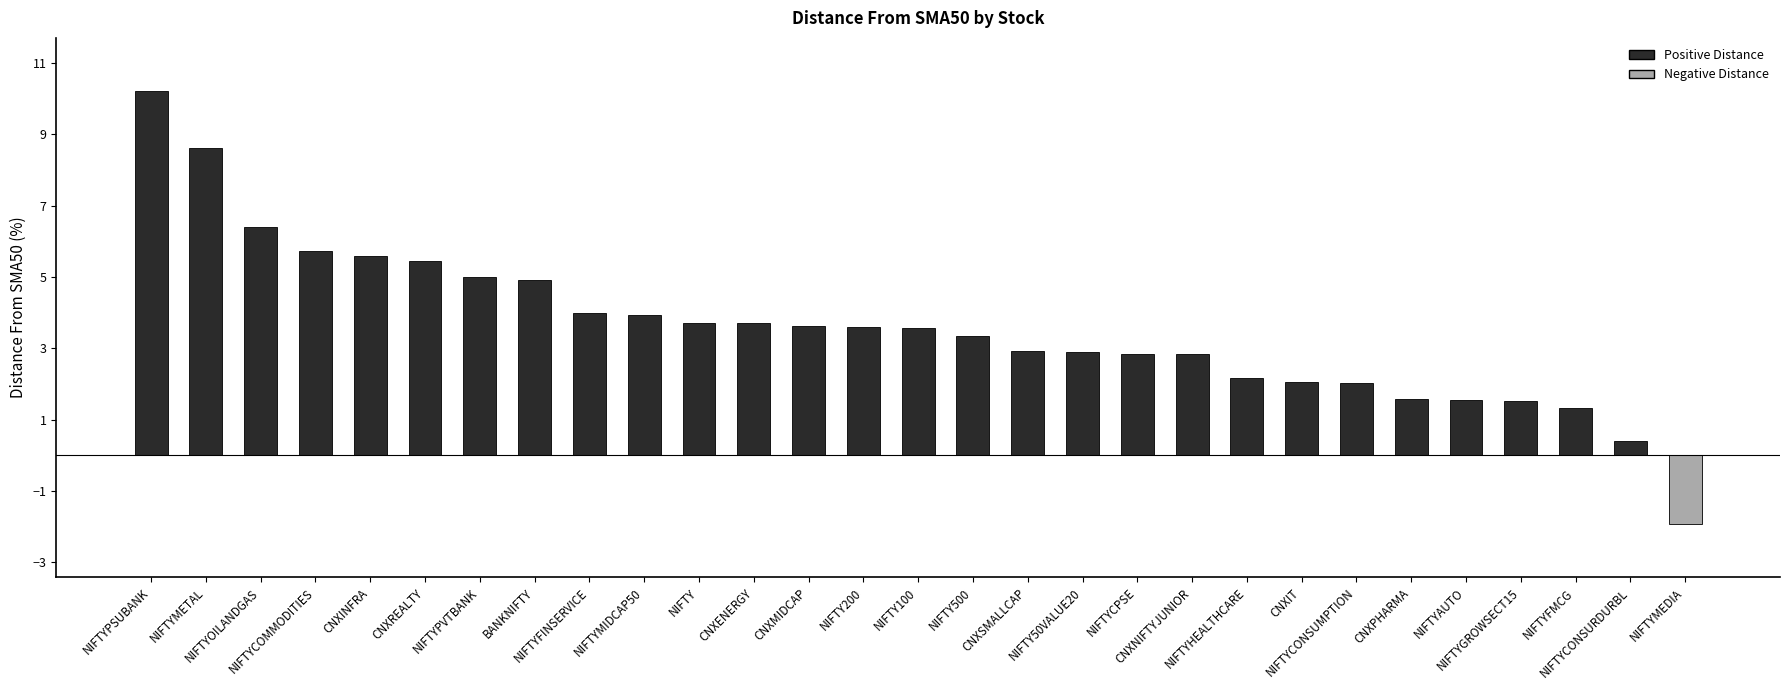

What is the difference between the second highest and second lowest values?

8.2